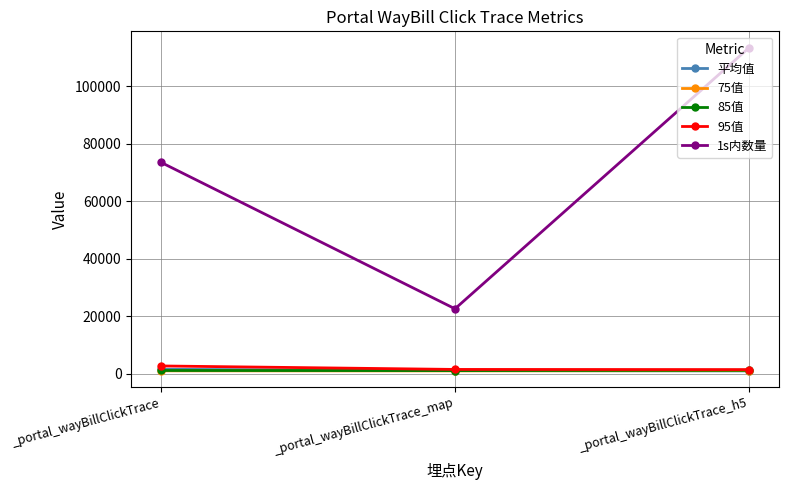

What are all the series names shown in the legend?

平均值, 75值, 85值, 95值, 1s内数量